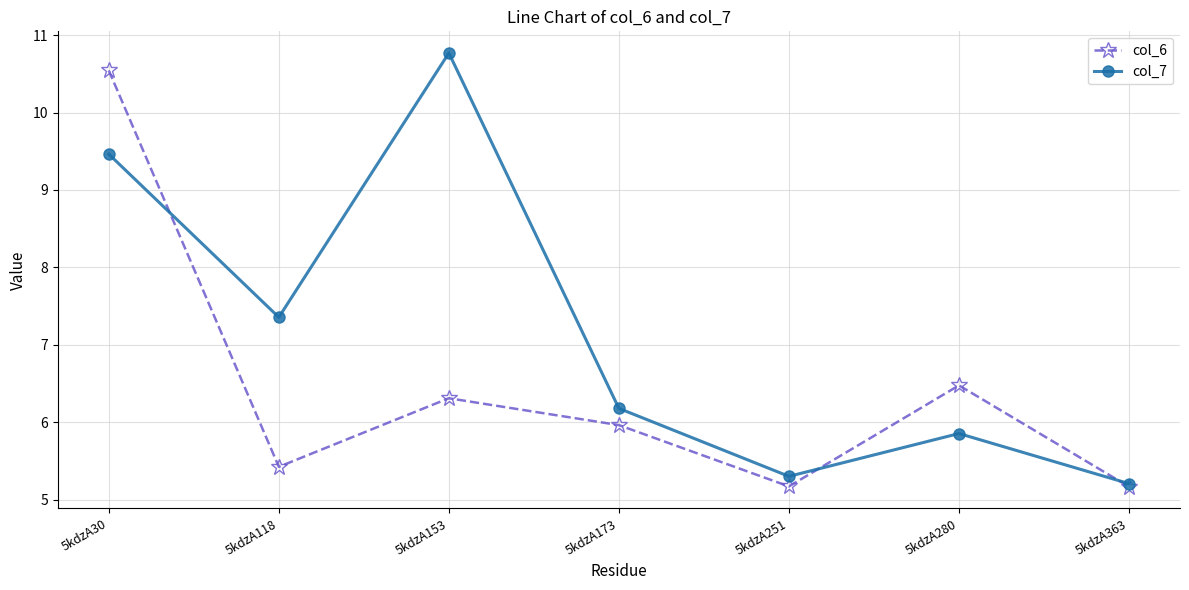

The col_7 series shows 9.5 at 5kdzA30. True or false?

True